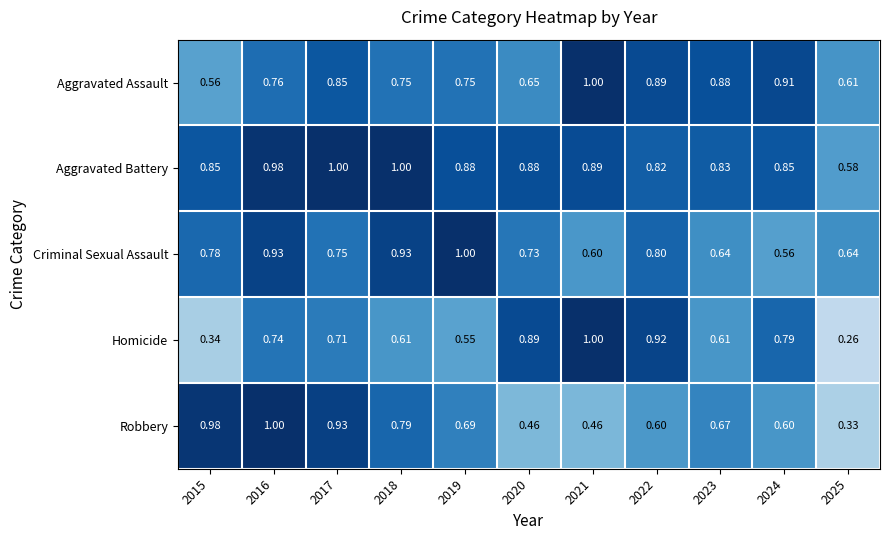

Which series changed the most between 2016 and 2017?

Criminal Sexual Assault